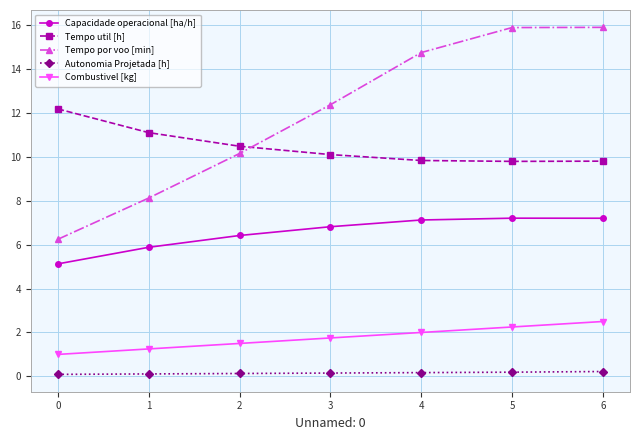

Between 3 and 5, which series saw the biggest shift?

Tempo por voo [min]